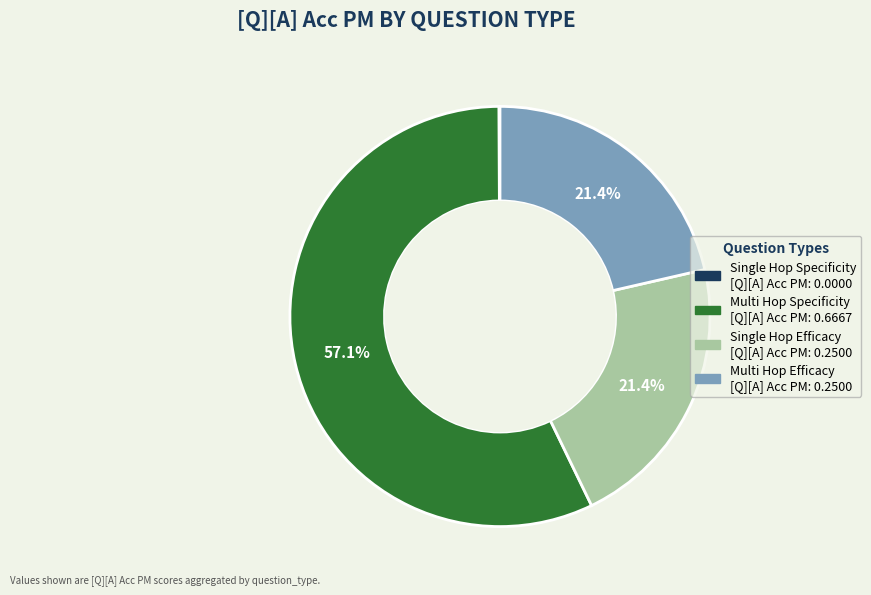

Does any single category account for the majority?

Yes